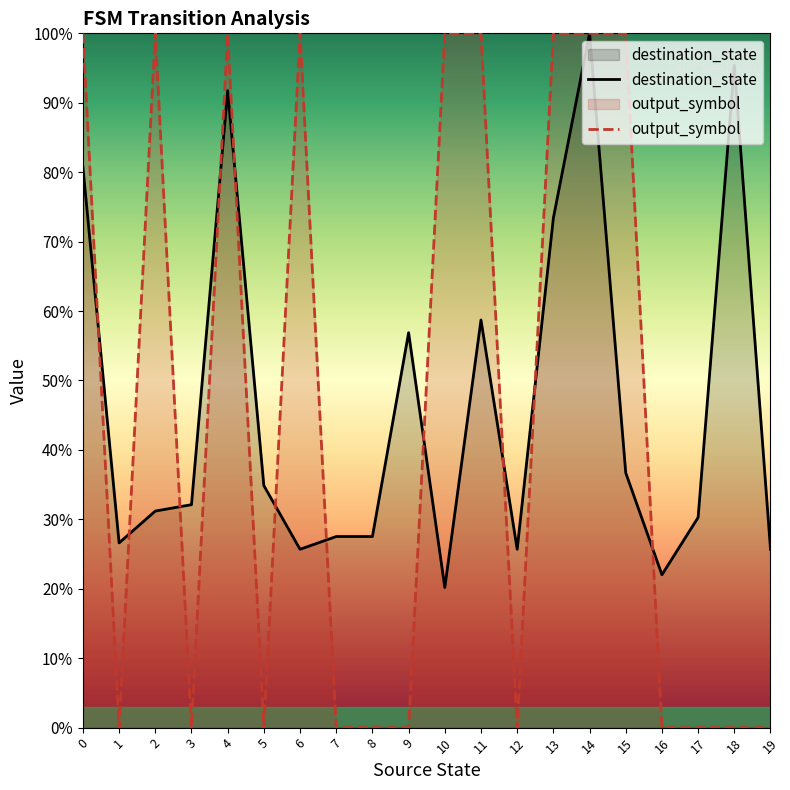

List the series in order of their peak value, highest first.

destination_state, output_symbol